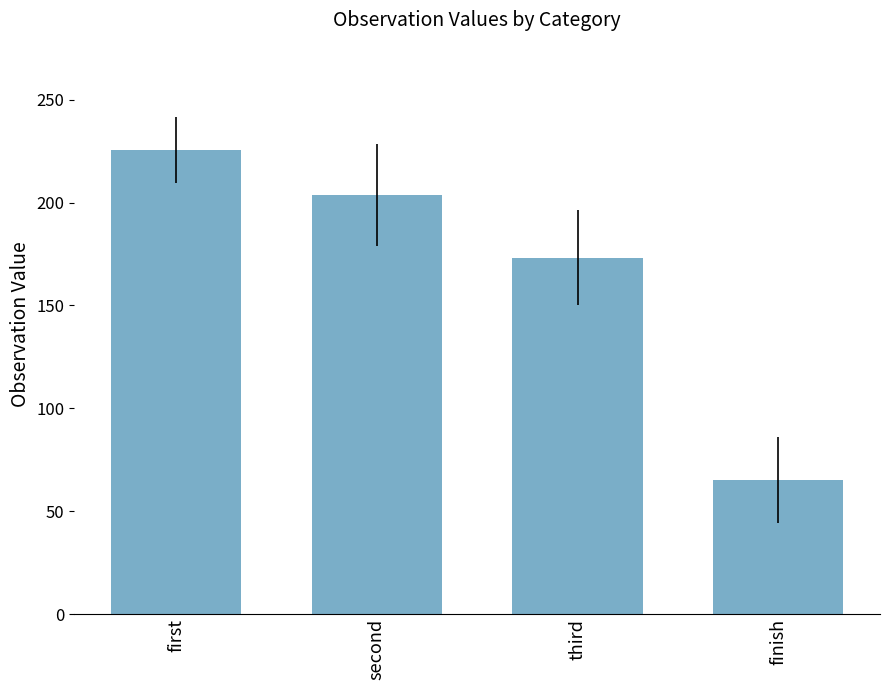

Are the bars horizontal?

No